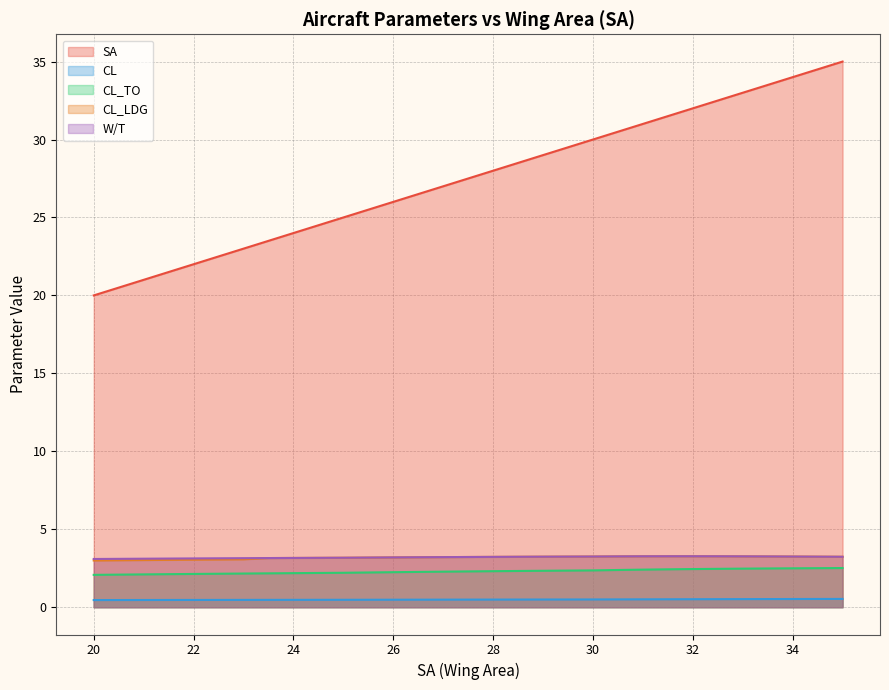

True or false: SA and W/T intersect in this chart.

False